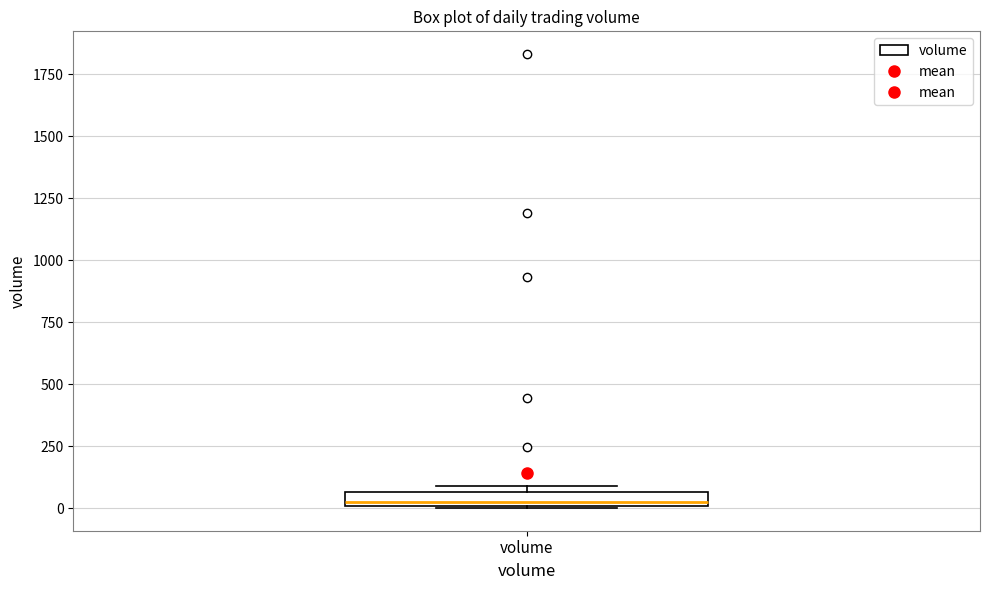

Where is the lower edge of the box for volume on the y-axis? The values are not printed on the chart, so give them approximately, as read against the axis.

0